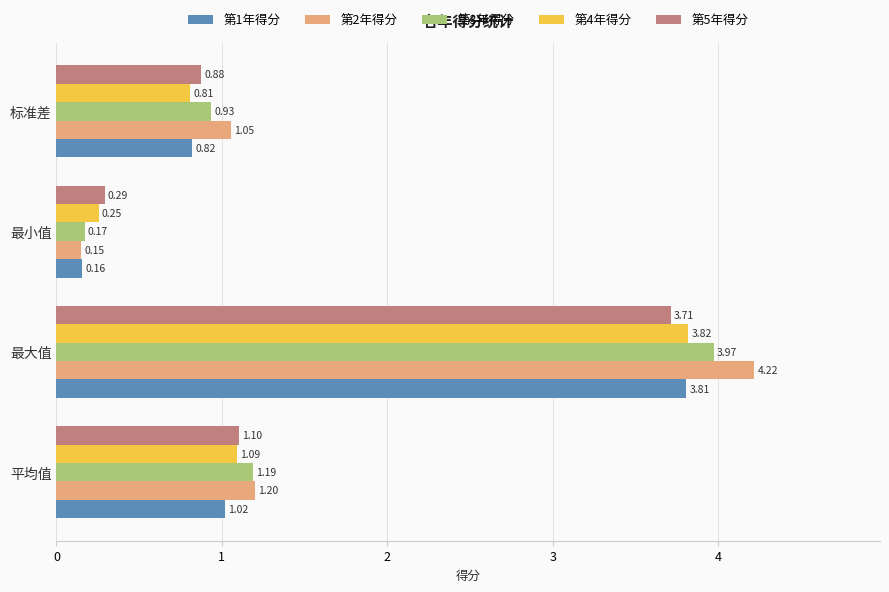

Which series has the widest spread of values?

第2年得分